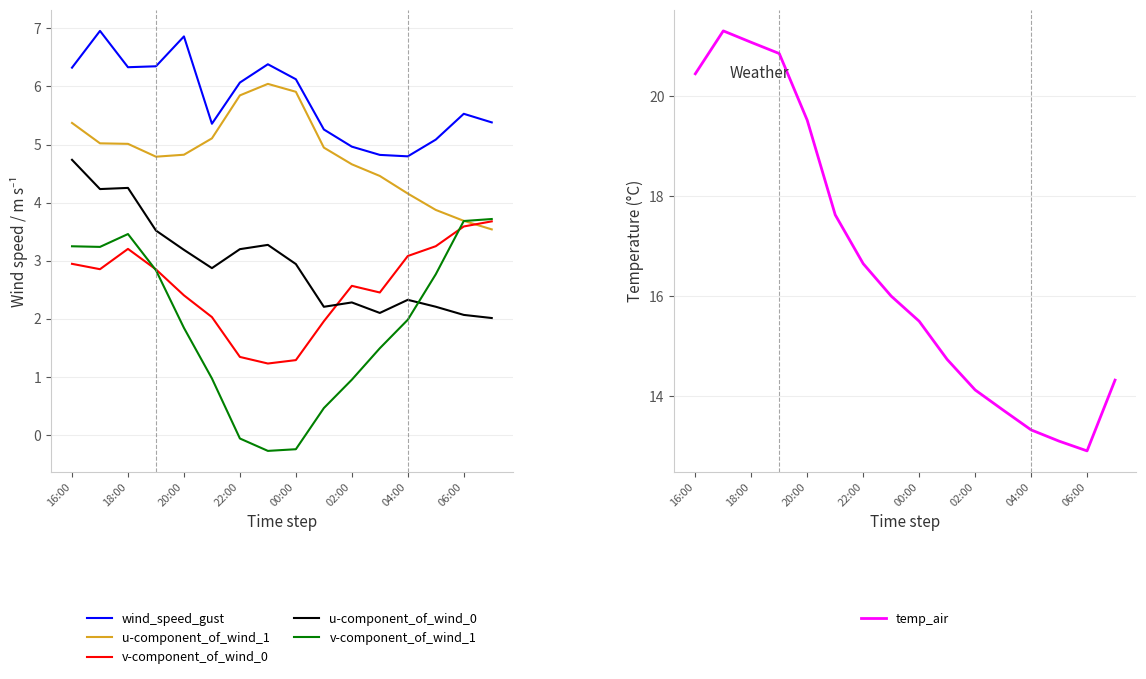

How many data points does each series have?

16